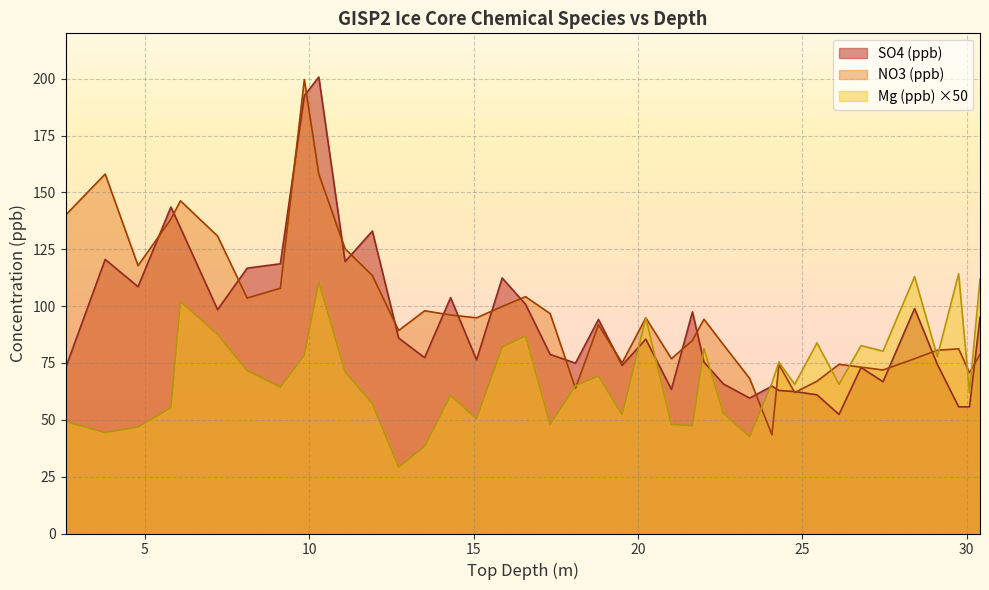

What is the difference between the Mg_ppb values at 17.33 and 15.87?

34.0